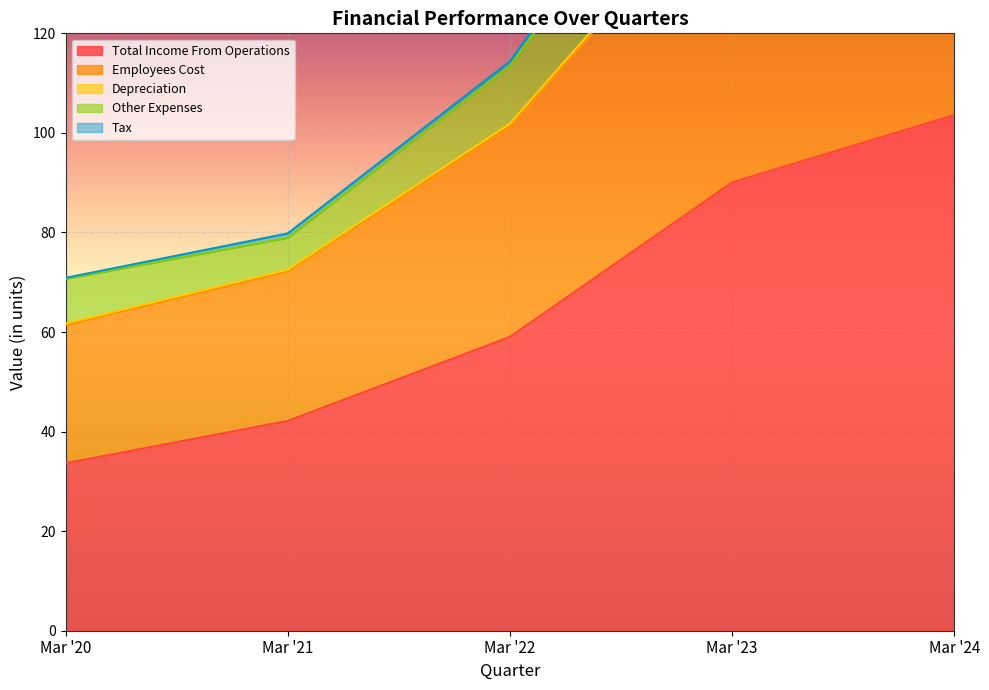

True or false: Total Income From Operations has a value of 50.9 at Mar '24.

False